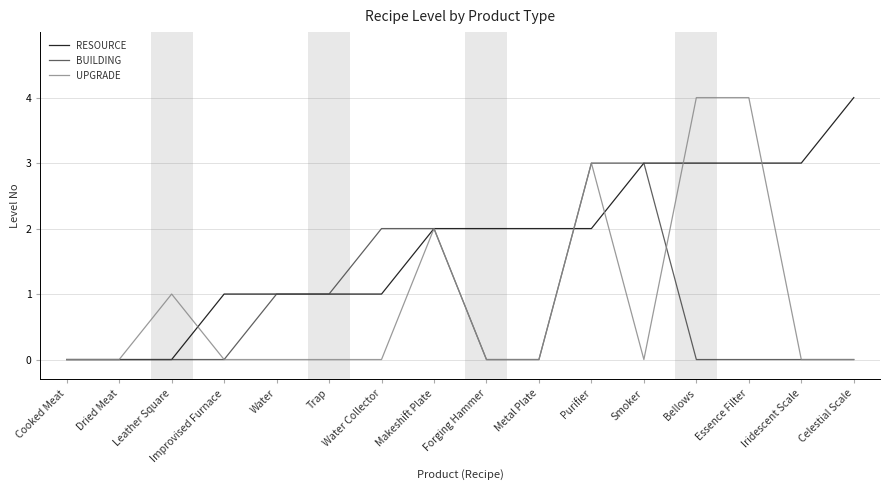

Reading left to right, list all the values displayed in this chart.

RESOURCE: 0	0	0	1	1	1	1	2	2	2	2	3	3	3	3	4
BUILDING: 0	0	0	0	1	1	2	2	0	0	3	3	0	0	0	0
UPGRADE: 0	0	1	0	0	0	0	2	0	0	3	0	4	4	0	0